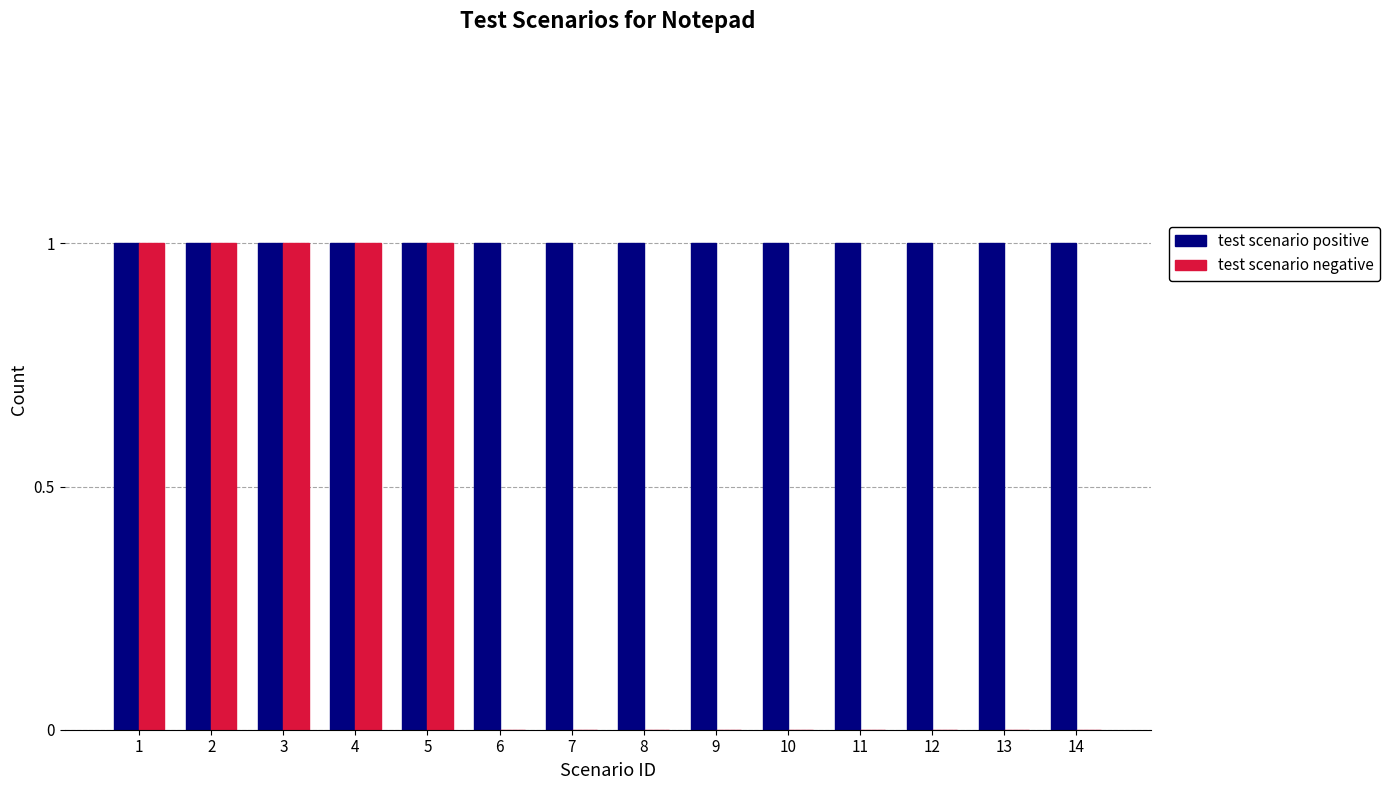

Are the bars horizontal?

No